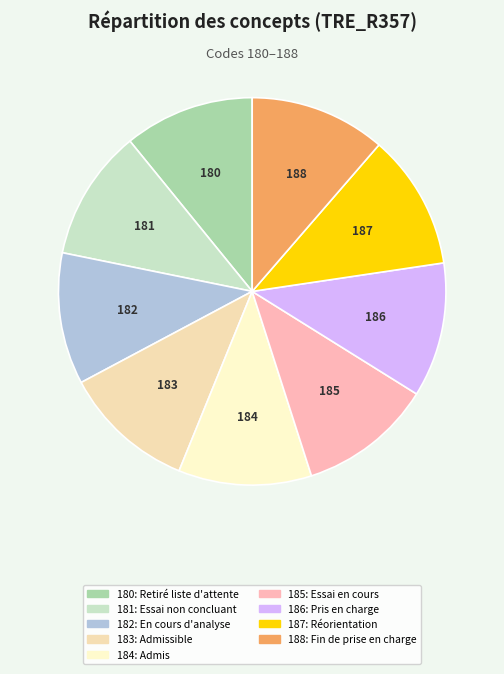

How many slices are in this pie chart?

9